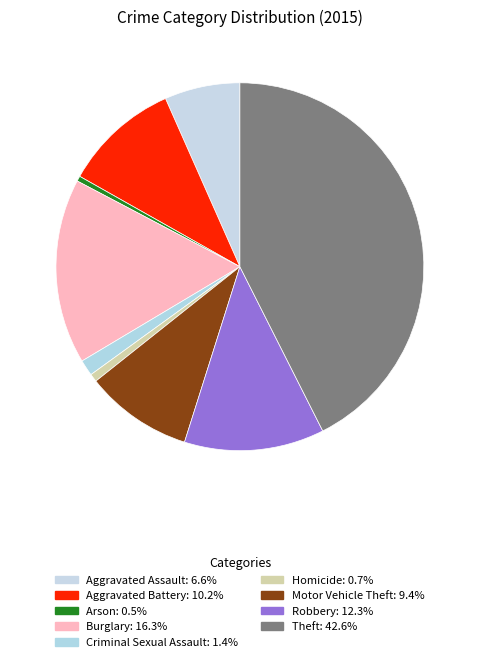

True or false: Theft accounts for 52% of the total.

False